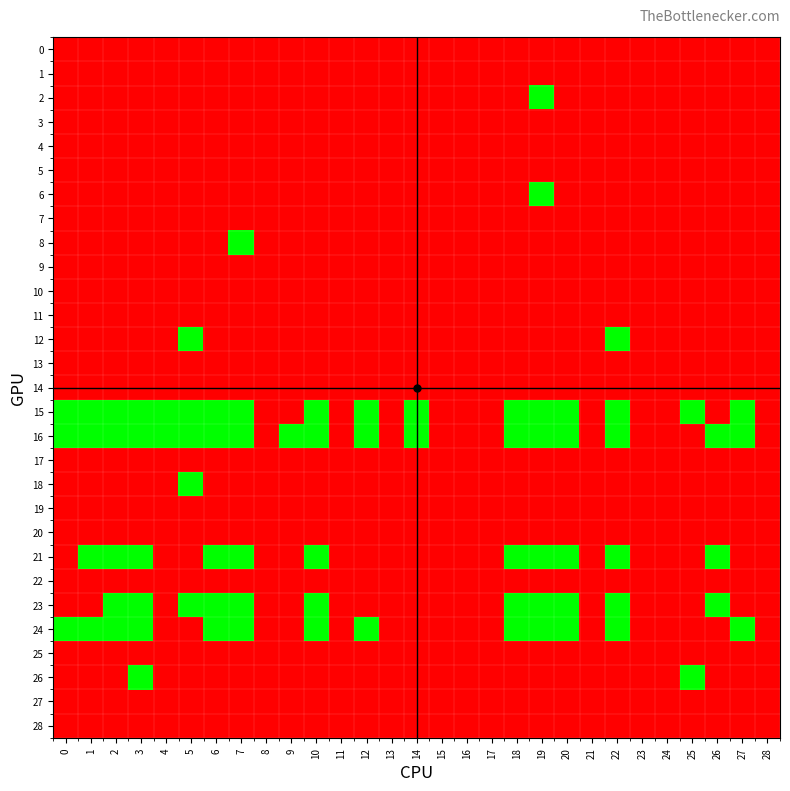

Reading left to right, transcribe all the data shown in this chart.

0: 0=0	1=0	2=0	3=0	4=0	5=0	6=0	7=0	8=0	9=0	10=0	11=0	12=0	13=0	14=0	15=0	16=0	17=0	18=0	19=0	20=0	21=0	22=0	23=0	24=0	25=0	26=0	27=0	28=0
1: 0=0	1=0	2=0	3=0	4=0	5=0	6=0	7=0	8=0	9=0	10=0	11=0	12=0	13=0	14=0	15=0	16=0	17=0	18=0	19=0	20=0	21=0	22=0	23=0	24=0	25=0	26=0	27=0	28=0
2: 0=0	1=0	2=0	3=0	4=0	5=0	6=0	7=0	8=0	9=0	10=0	11=0	12=0	13=0	14=0	15=0	16=0	17=0	18=0	19=1	20=0	21=0	22=0	23=0	24=0	25=0	26=0	27=0	28=0
3: 0=0	1=0	2=0	3=0	4=0	5=0	6=0	7=0	8=0	9=0	10=0	11=0	12=0	13=0	14=0	15=0	16=0	17=0	18=0	19=0	20=0	21=0	22=0	23=0	24=0	25=0	26=0	27=0	28=0
4: 0=0	1=0	2=0	3=0	4=0	5=0	6=0	7=0	8=0	9=0	10=0	11=0	12=0	13=0	14=0	15=0	16=0	17=0	18=0	19=0	20=0	21=0	22=0	23=0	24=0	25=0	26=0	27=0	28=0
5: 0=0	1=0	2=0	3=0	4=0	5=0	6=0	7=0	8=0	9=0	10=0	11=0	12=0	13=0	14=0	15=0	16=0	17=0	18=0	19=0	20=0	21=0	22=0	23=0	24=0	25=0	26=0	27=0	28=0
6: 0=0	1=0	2=0	3=0	4=0	5=0	6=0	7=0	8=0	9=0	10=0	11=0	12=0	13=0	14=0	15=0	16=0	17=0	18=0	19=1	20=0	21=0	22=0	23=0	24=0	25=0	26=0	27=0	28=0
7: 0=0	1=0	2=0	3=0	4=0	5=0	6=0	7=0	8=0	9=0	10=0	11=0	12=0	13=0	14=0	15=0	16=0	17=0	18=0	19=0	20=0	21=0	22=0	23=0	24=0	25=0	26=0	27=0	28=0
8: 0=0	1=0	2=0	3=0	4=0	5=0	6=0	7=1	8=0	9=0	10=0	11=0	12=0	13=0	14=0	15=0	16=0	17=0	18=0	19=0	20=0	21=0	22=0	23=0	24=0	25=0	26=0	27=0	28=0
9: 0=0	1=0	2=0	3=0	4=0	5=0	6=0	7=0	8=0	9=0	10=0	11=0	12=0	13=0	14=0	15=0	16=0	17=0	18=0	19=0	20=0	21=0	22=0	23=0	24=0	25=0	26=0	27=0	28=0
10: 0=0	1=0	2=0	3=0	4=0	5=0	6=0	7=0	8=0	9=0	10=0	11=0	12=0	13=0	14=0	15=0	16=0	17=0	18=0	19=0	20=0	21=0	22=0	23=0	24=0	25=0	26=0	27=0	28=0
11: 0=0	1=0	2=0	3=0	4=0	5=0	6=0	7=0	8=0	9=0	10=0	11=0	12=0	13=0	14=0	15=0	16=0	17=0	18=0	19=0	20=0	21=0	22=0	23=0	24=0	25=0	26=0	27=0	28=0
12: 0=0	1=0	2=0	3=0	4=0	5=1	6=0	7=0	8=0	9=0	10=0	11=0	12=0	13=0	14=0	15=0	16=0	17=0	18=0	19=0	20=0	21=0	22=1	23=0	24=0	25=0	26=0	27=0	28=0
13: 0=0	1=0	2=0	3=0	4=0	5=0	6=0	7=0	8=0	9=0	10=0	11=0	12=0	13=0	14=0	15=0	16=0	17=0	18=0	19=0	20=0	21=0	22=0	23=0	24=0	25=0	26=0	27=0	28=0
14: 0=0	1=0	2=0	3=0	4=0	5=0	6=0	7=0	8=0	9=0	10=0	11=0	12=0	13=0	14=0	15=0	16=0	17=0	18=0	19=0	20=0	21=0	22=0	23=0	24=0	25=0	26=0	27=0	28=0
15: 0=1	1=1	2=1	3=1	4=1	5=1	6=1	7=1	8=0	9=0	10=1	11=0	12=1	13=0	14=1	15=0	16=0	17=0	18=1	19=1	20=1	21=0	22=1	23=0	24=0	25=1	26=0	27=1	28=0
16: 0=1	1=1	2=1	3=1	4=1	5=1	6=1	7=1	8=0	9=1	10=1	11=0	12=1	13=0	14=1	15=0	16=0	17=0	18=1	19=1	20=1	21=0	22=1	23=0	24=0	25=0	26=1	27=1	28=0
17: 0=0	1=0	2=0	3=0	4=0	5=0	6=0	7=0	8=0	9=0	10=0	11=0	12=0	13=0	14=0	15=0	16=0	17=0	18=0	19=0	20=0	21=0	22=0	23=0	24=0	25=0	26=0	27=0	28=0
18: 0=0	1=0	2=0	3=0	4=0	5=1	6=0	7=0	8=0	9=0	10=0	11=0	12=0	13=0	14=0	15=0	16=0	17=0	18=0	19=0	20=0	21=0	22=0	23=0	24=0	25=0	26=0	27=0	28=0
19: 0=0	1=0	2=0	3=0	4=0	5=0	6=0	7=0	8=0	9=0	10=0	11=0	12=0	13=0	14=0	15=0	16=0	17=0	18=0	19=0	20=0	21=0	22=0	23=0	24=0	25=0	26=0	27=0	28=0
20: 0=0	1=0	2=0	3=0	4=0	5=0	6=0	7=0	8=0	9=0	10=0	11=0	12=0	13=0	14=0	15=0	16=0	17=0	18=0	19=0	20=0	21=0	22=0	23=0	24=0	25=0	26=0	27=0	28=0
21: 0=0	1=1	2=1	3=1	4=0	5=0	6=1	7=1	8=0	9=0	10=1	11=0	12=0	13=0	14=0	15=0	16=0	17=0	18=1	19=1	20=1	21=0	22=1	23=0	24=0	25=0	26=1	27=0	28=0
22: 0=0	1=0	2=0	3=0	4=0	5=0	6=0	7=0	8=0	9=0	10=0	11=0	12=0	13=0	14=0	15=0	16=0	17=0	18=0	19=0	20=0	21=0	22=0	23=0	24=0	25=0	26=0	27=0	28=0
23: 0=0	1=0	2=1	3=1	4=0	5=1	6=1	7=1	8=0	9=0	10=1	11=0	12=0	13=0	14=0	15=0	16=0	17=0	18=1	19=1	20=1	21=0	22=1	23=0	24=0	25=0	26=1	27=0	28=0
24: 0=1	1=1	2=1	3=1	4=0	5=0	6=1	7=1	8=0	9=0	10=1	11=0	12=1	13=0	14=0	15=0	16=0	17=0	18=1	19=1	20=1	21=0	22=1	23=0	24=0	25=0	26=0	27=1	28=0
25: 0=0	1=0	2=0	3=0	4=0	5=0	6=0	7=0	8=0	9=0	10=0	11=0	12=0	13=0	14=0	15=0	16=0	17=0	18=0	19=0	20=0	21=0	22=0	23=0	24=0	25=0	26=0	27=0	28=0
26: 0=0	1=0	2=0	3=1	4=0	5=0	6=0	7=0	8=0	9=0	10=0	11=0	12=0	13=0	14=0	15=0	16=0	17=0	18=0	19=0	20=0	21=0	22=0	23=0	24=0	25=1	26=0	27=0	28=0
27: 0=0	1=0	2=0	3=0	4=0	5=0	6=0	7=0	8=0	9=0	10=0	11=0	12=0	13=0	14=0	15=0	16=0	17=0	18=0	19=0	20=0	21=0	22=0	23=0	24=0	25=0	26=0	27=0	28=0
28: 0=0	1=0	2=0	3=0	4=0	5=0	6=0	7=0	8=0	9=0	10=0	11=0	12=0	13=0	14=0	15=0	16=0	17=0	18=0	19=0	20=0	21=0	22=0	23=0	24=0	25=0	26=0	27=0	28=0